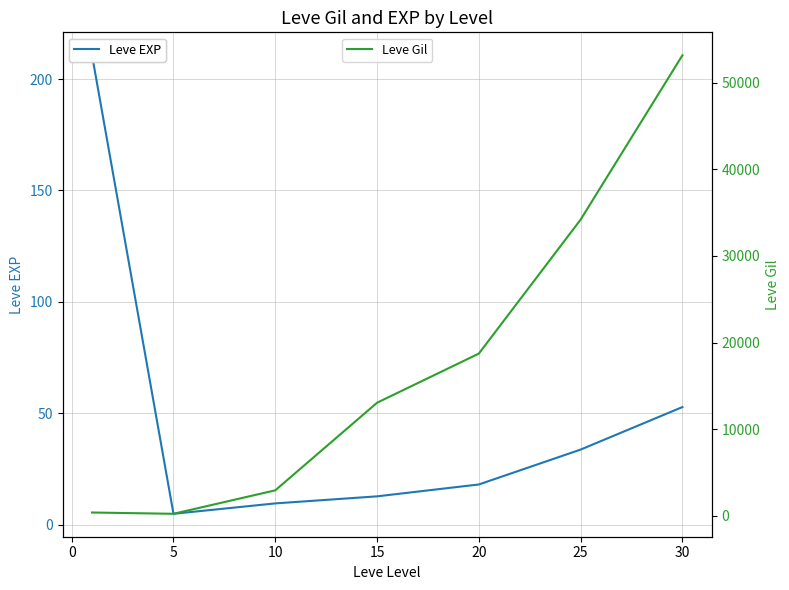

What is the highest value of the Leve Gil series?

53202.5